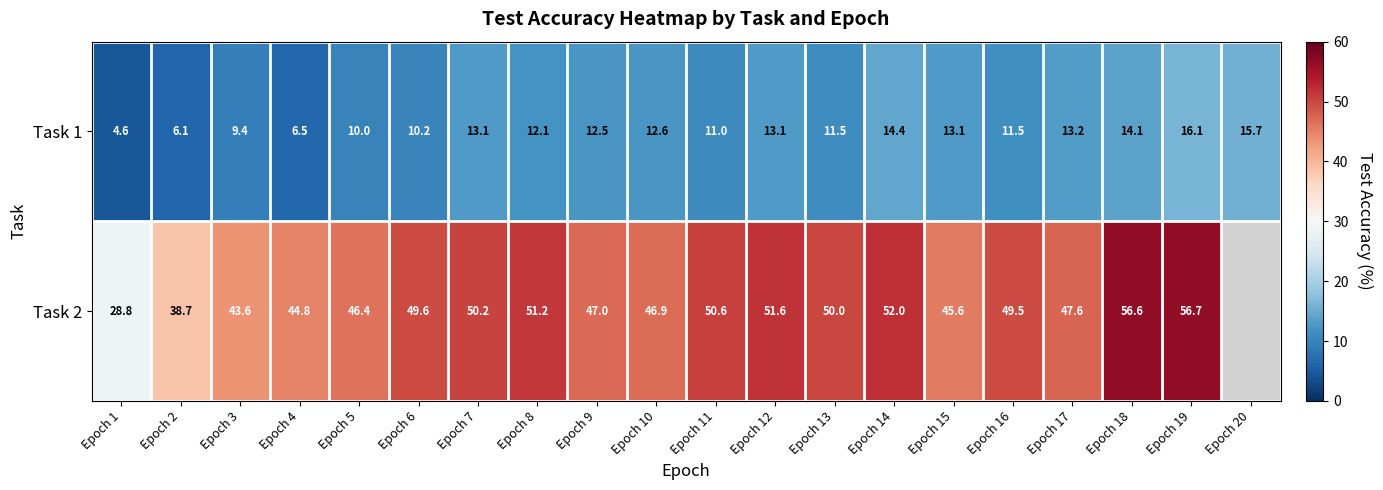

Is the value of Task 1 at Epoch 15 greater than the value of Task 2 at Epoch 17?

No